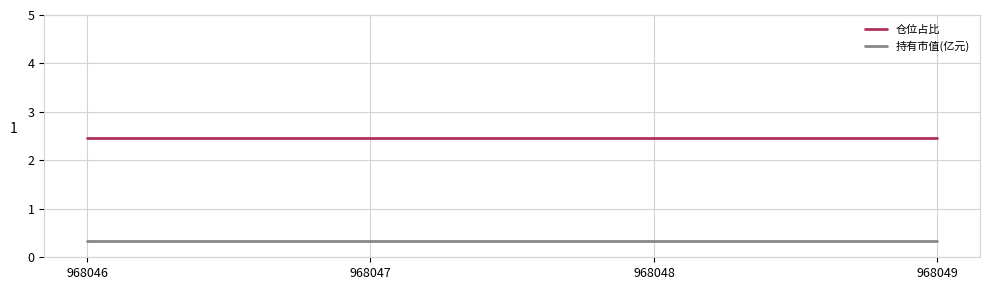

Reading right to left, what are all the values shown in this chart?

仓位占比: 2.5	2.5	2.5	2.5
持有市值(亿元): 0.3	0.3	0.3	0.3